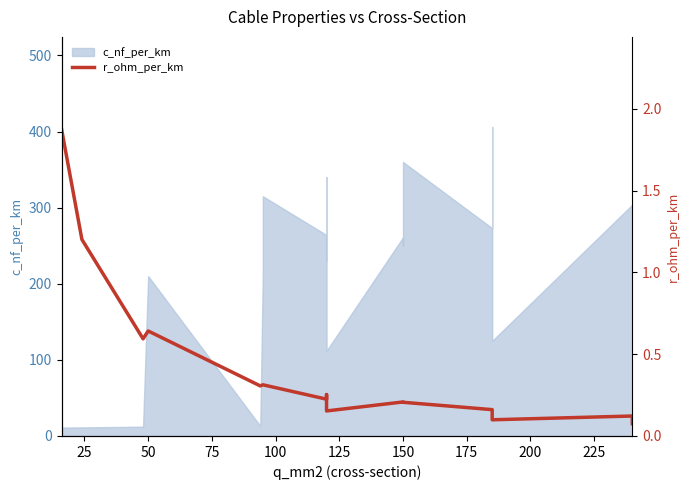

How many data points does each series have?

20